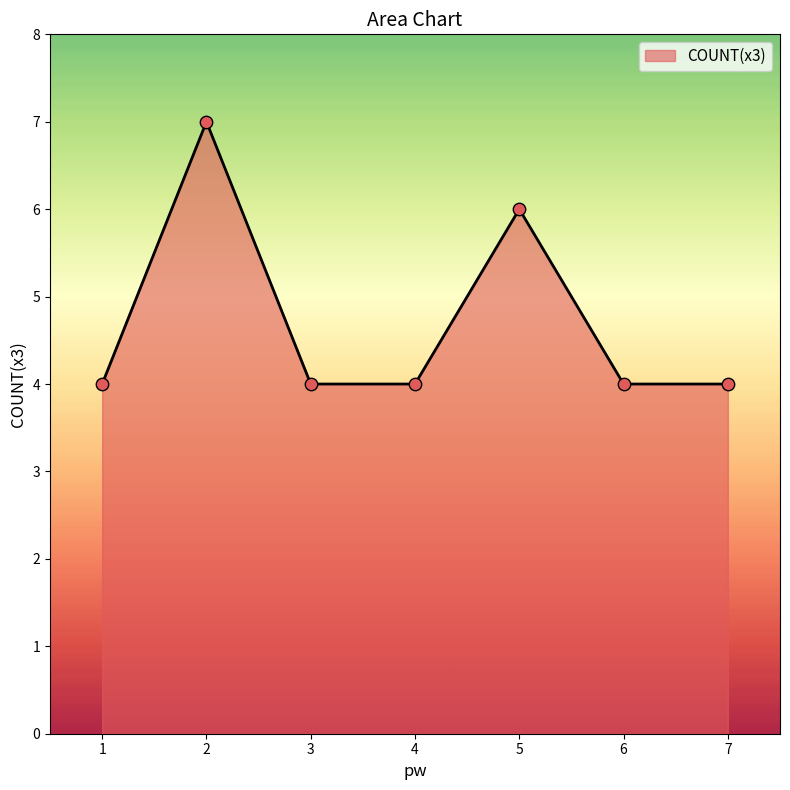

Approximately how many times larger is the value at 3 compared to 6?

1.0